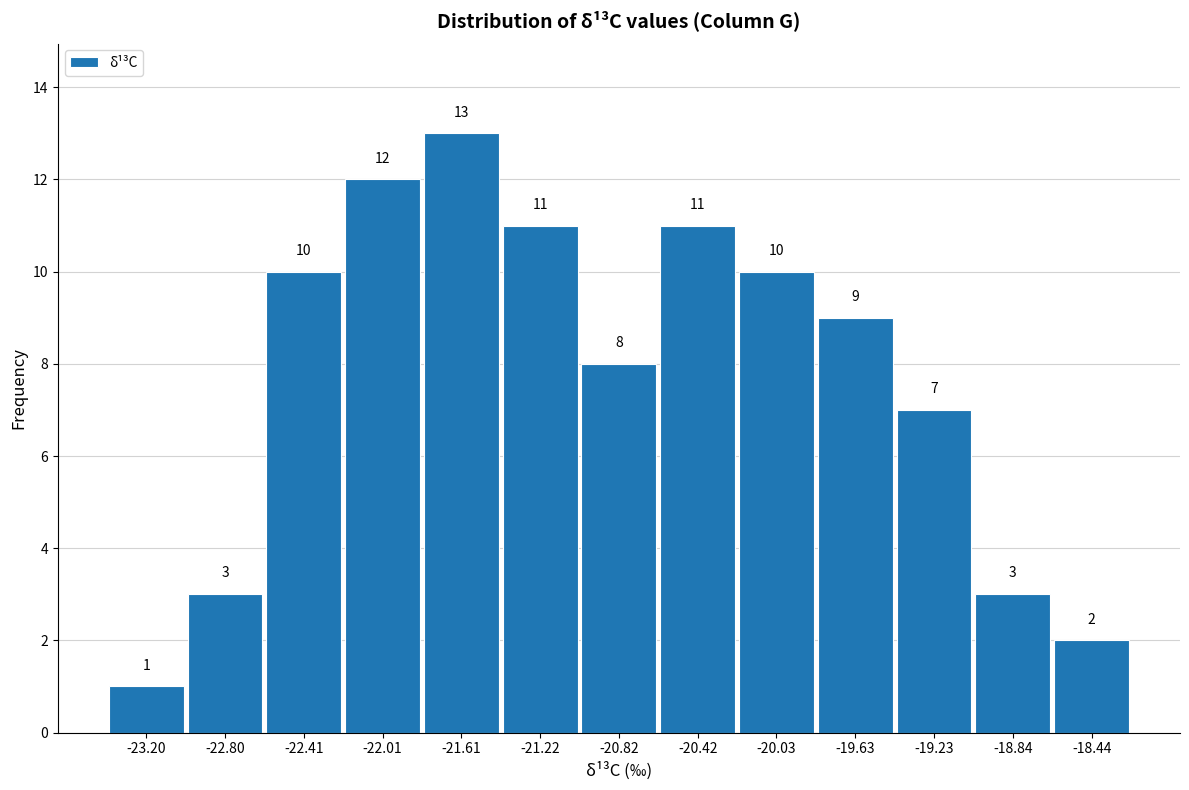

Reading left to right, transcribe this chart: for each bar, give the range it covers on the x-axis and its height. The bar edges are not printed on the chart, so give them approximately, as read against the axis.

-23.40 to -23.00: 1
-23.00 to -22.60: 3
-22.60 to -22.20: 10
-22.20 to -21.80: 12
-21.80 to -21.40: 13
-21.40 to -21.00: 11
-21.00 to -20.60: 8
-20.60 to -20.20: 11
-20.20 to -19.85: 10
-19.85 to -19.45: 9
-19.45 to -19.05: 7
-19.05 to -18.65: 3
-18.65 to -18.25: 2